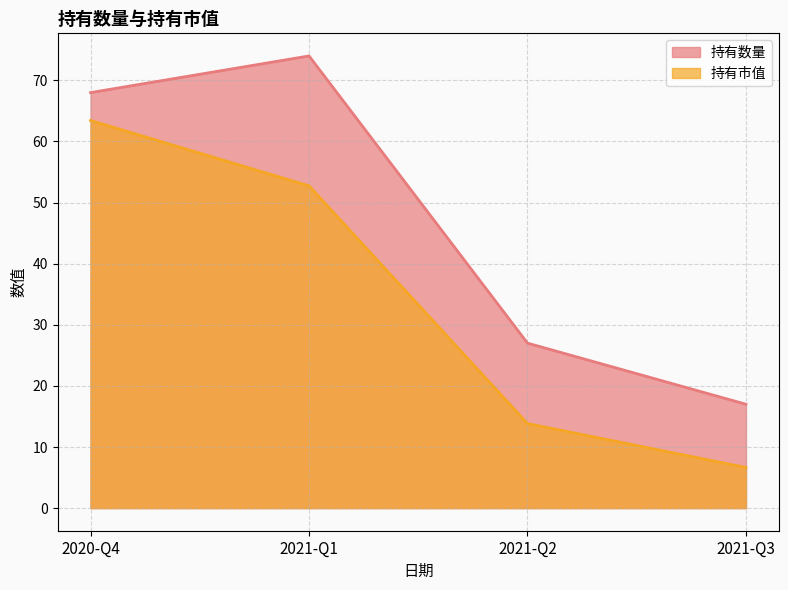

True or false: 持有市值 and 持有数量 intersect in this chart.

False